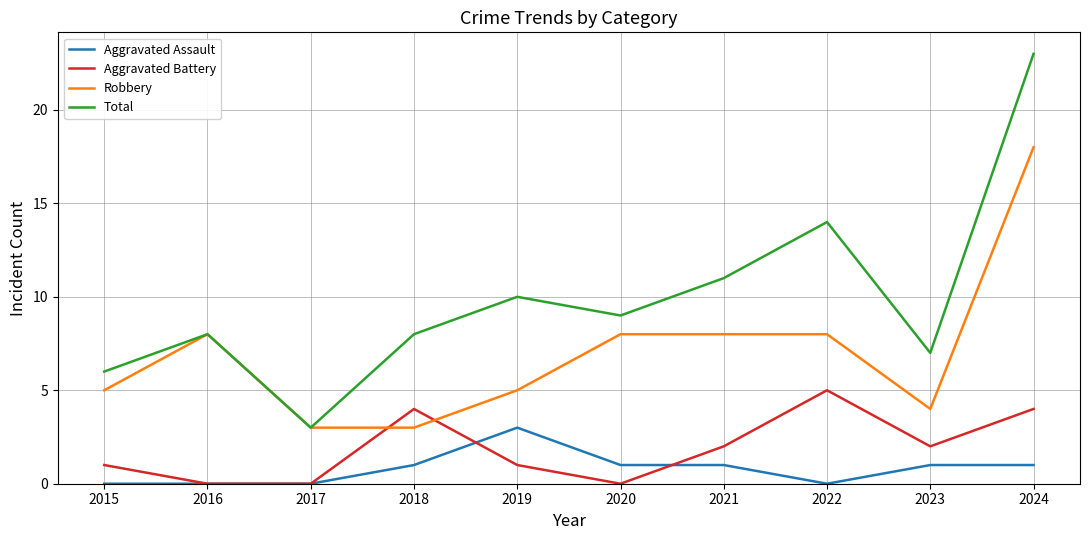

What is the spread (max minus min) of values at 2018?

7